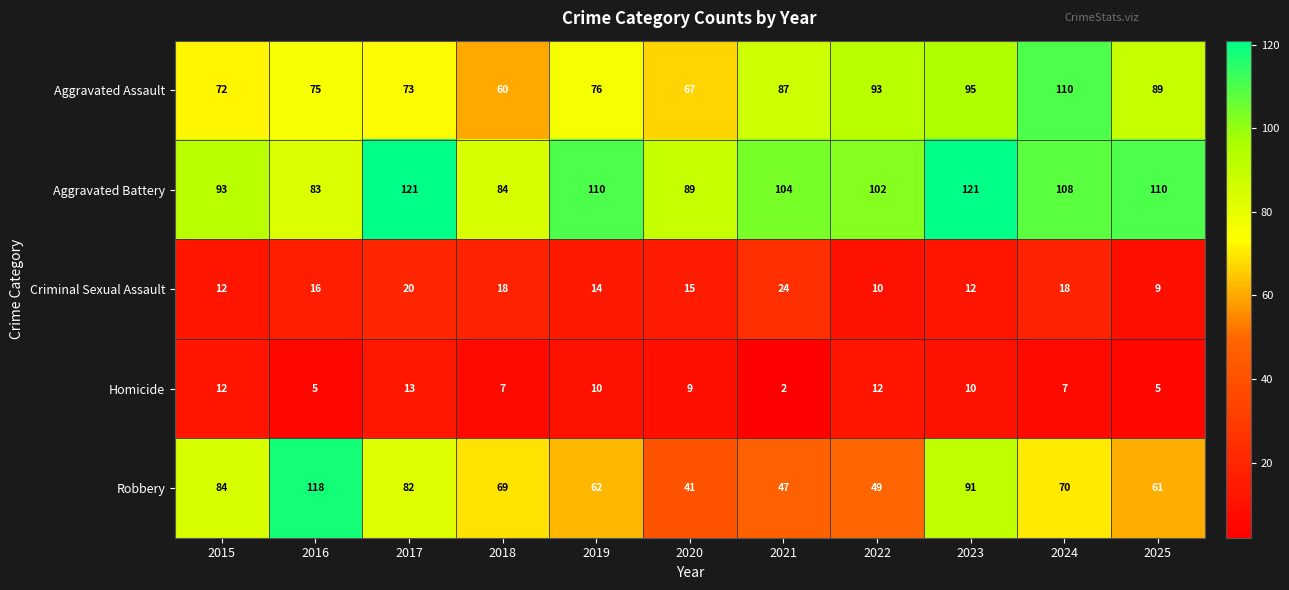

The Criminal Sexual Assault series shows 28 at 2024. True or false?

False